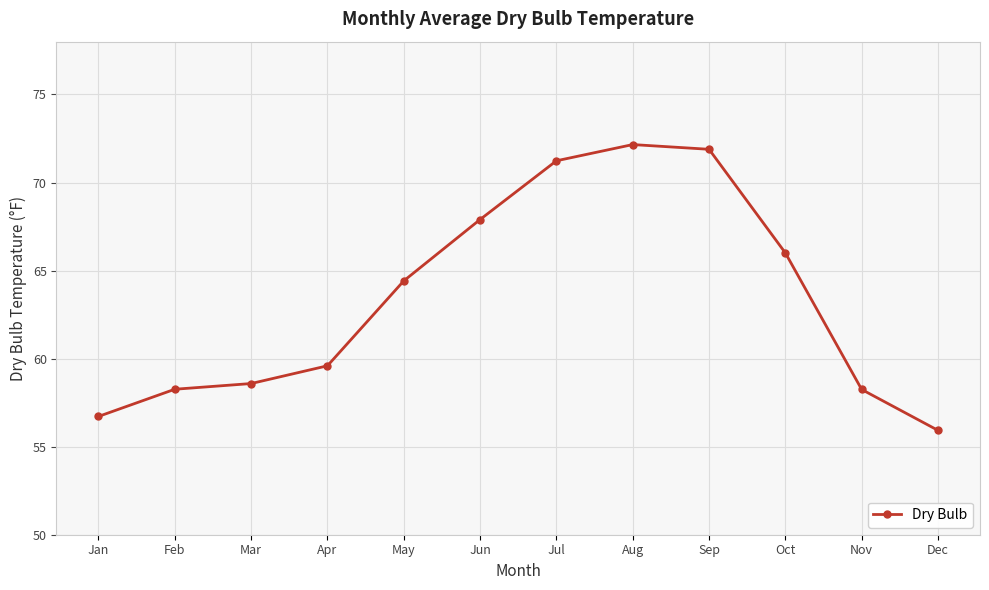

Approximately how many times larger is the value at Sep compared to Feb?

1.2